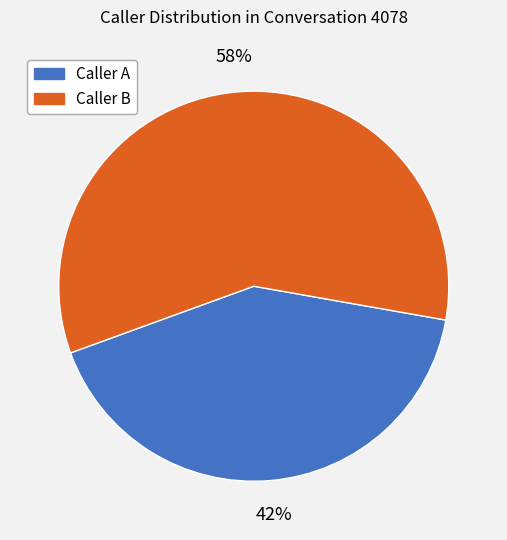

To the nearest percent, what is the average slice percentage?

50%